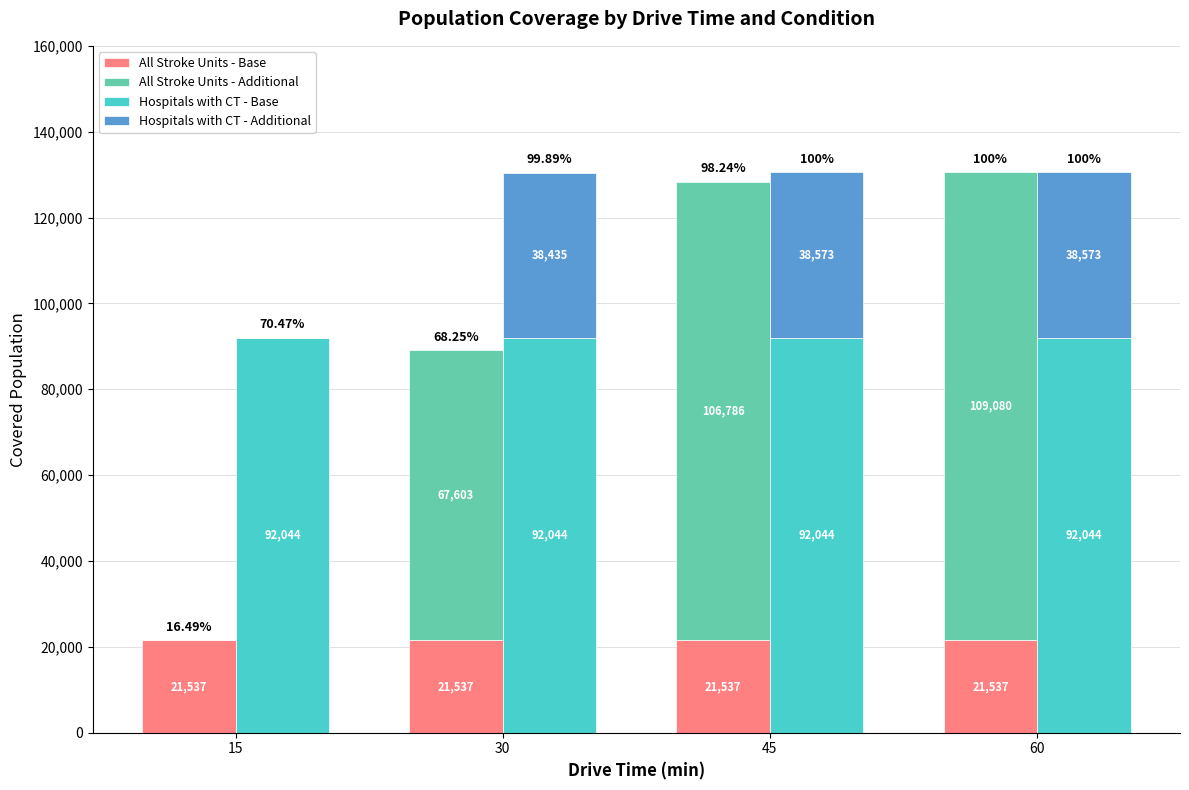

Which series changed the most between 15 and 45?

All Stroke Units - Additional